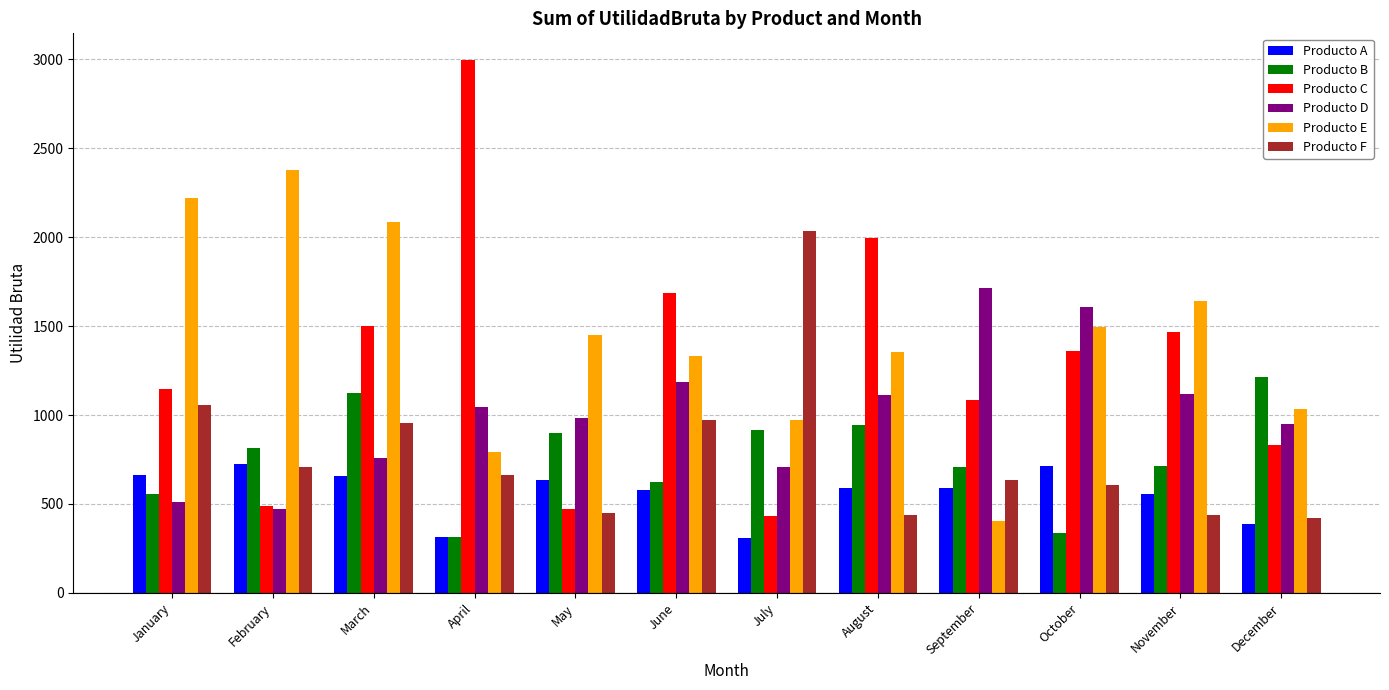

What is the minimum value for Producto E?

401.8